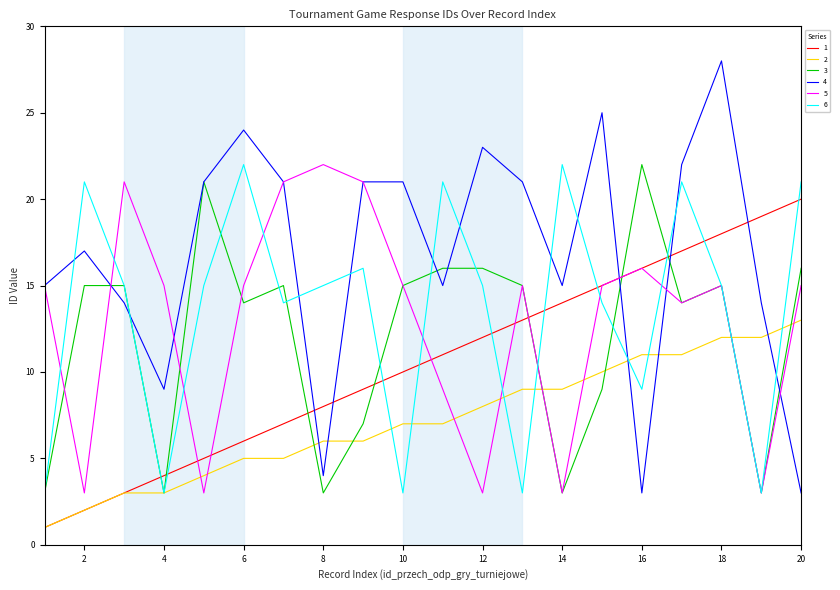

Which series has the largest range (max minus min)?

4